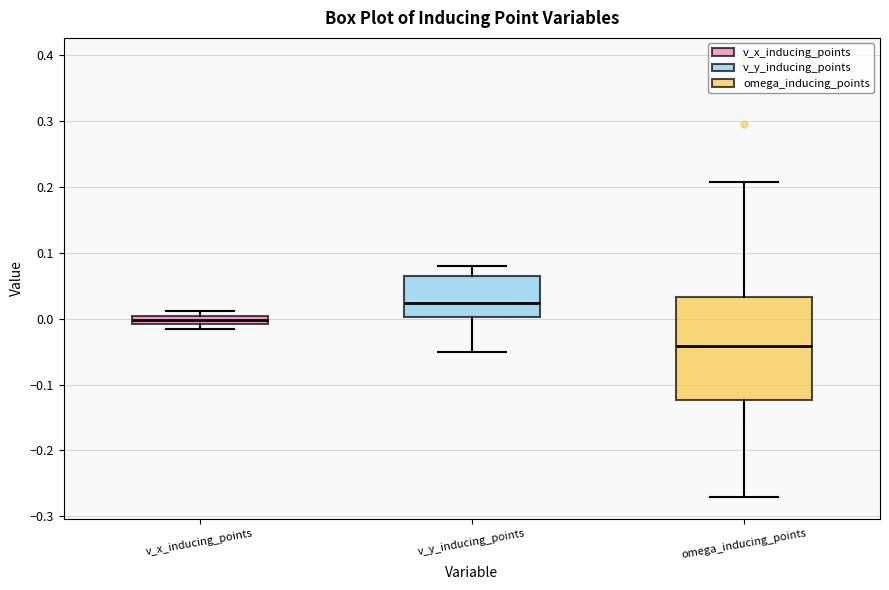

Which box has the highest median line?

v_y_inducing_points